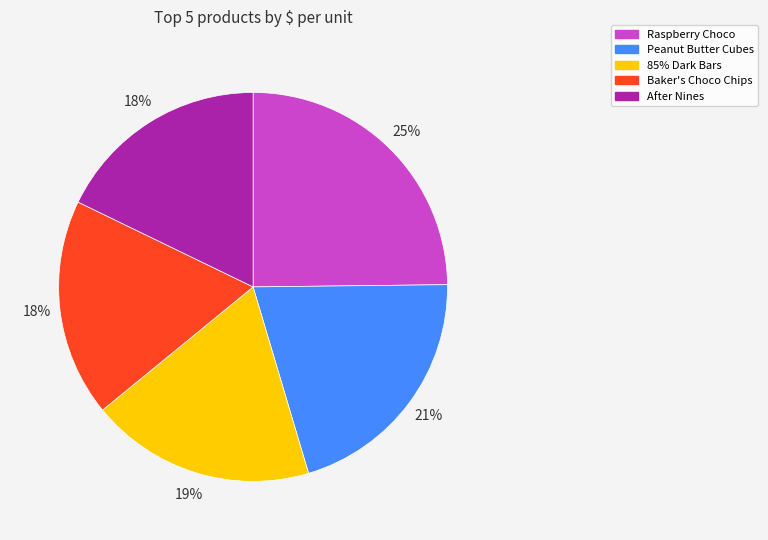

Count the number of slices in the pie.

5